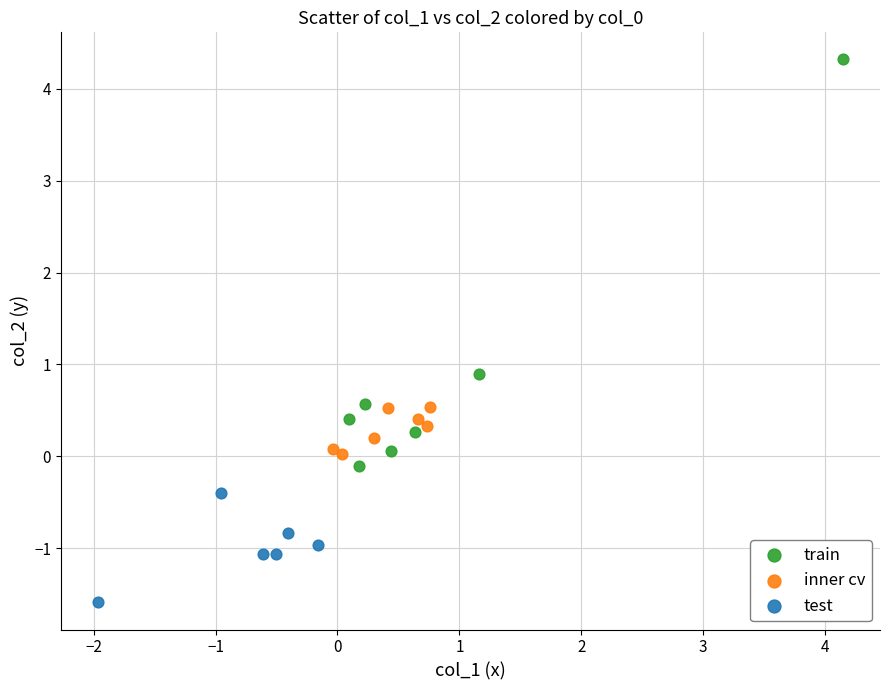

What are all the series names shown in the legend?

train, inner cv, test